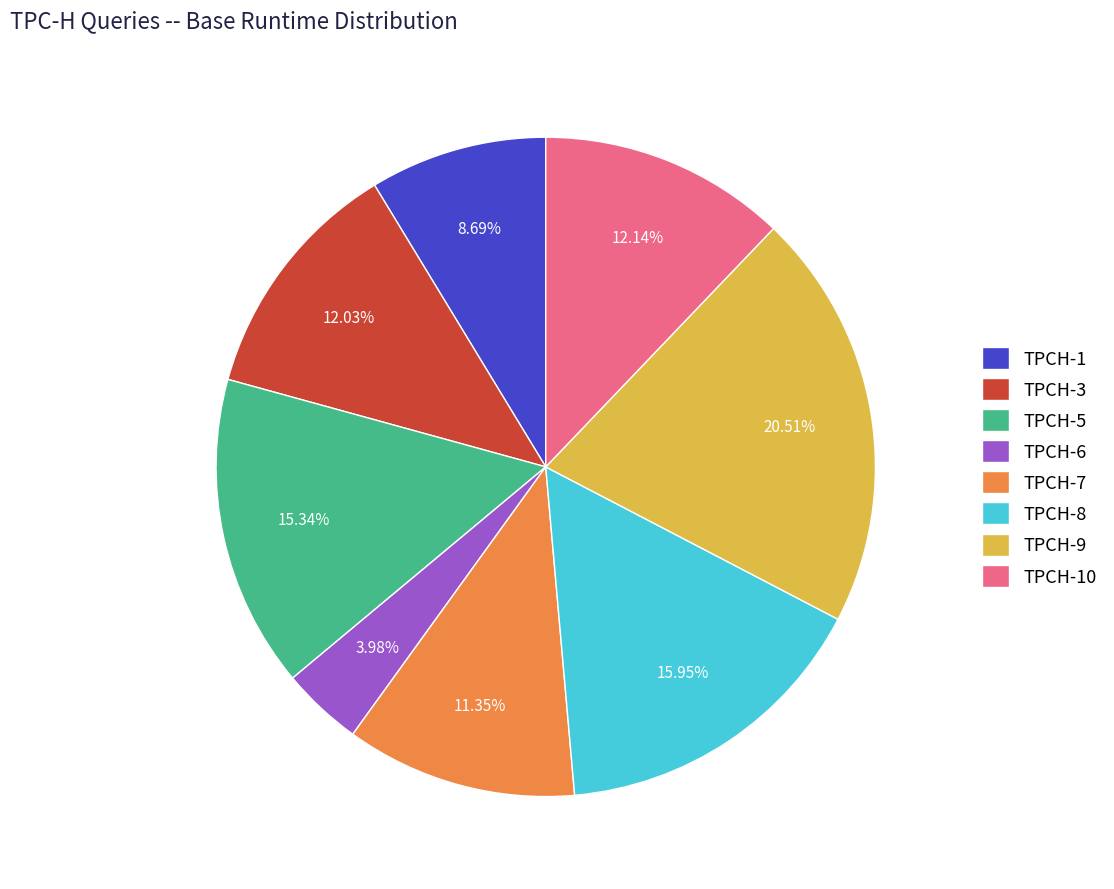

Which has a higher value, TPCH-3 or TPCH-9?

TPCH-9